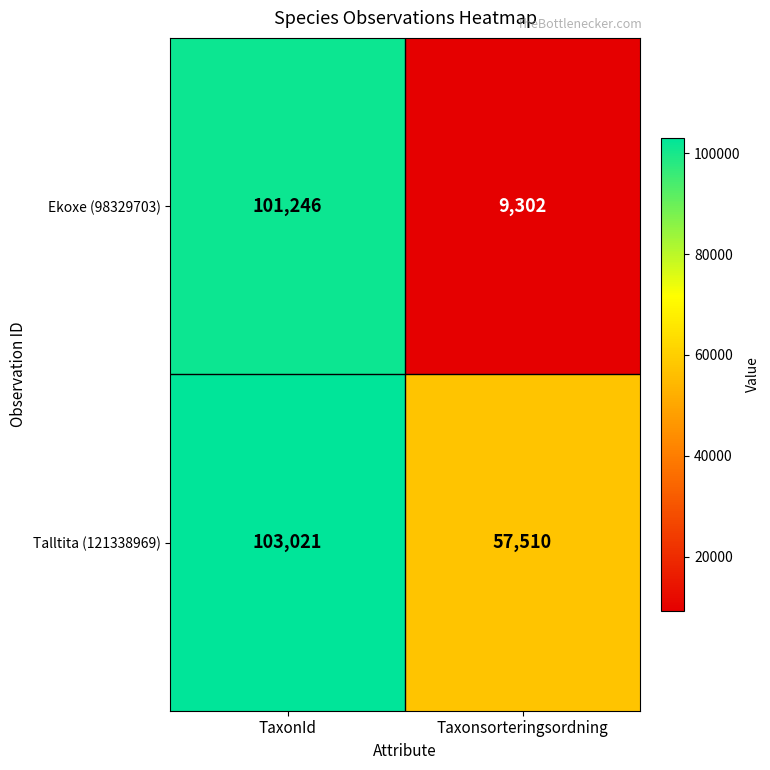

How many distinct data groups are displayed?

2